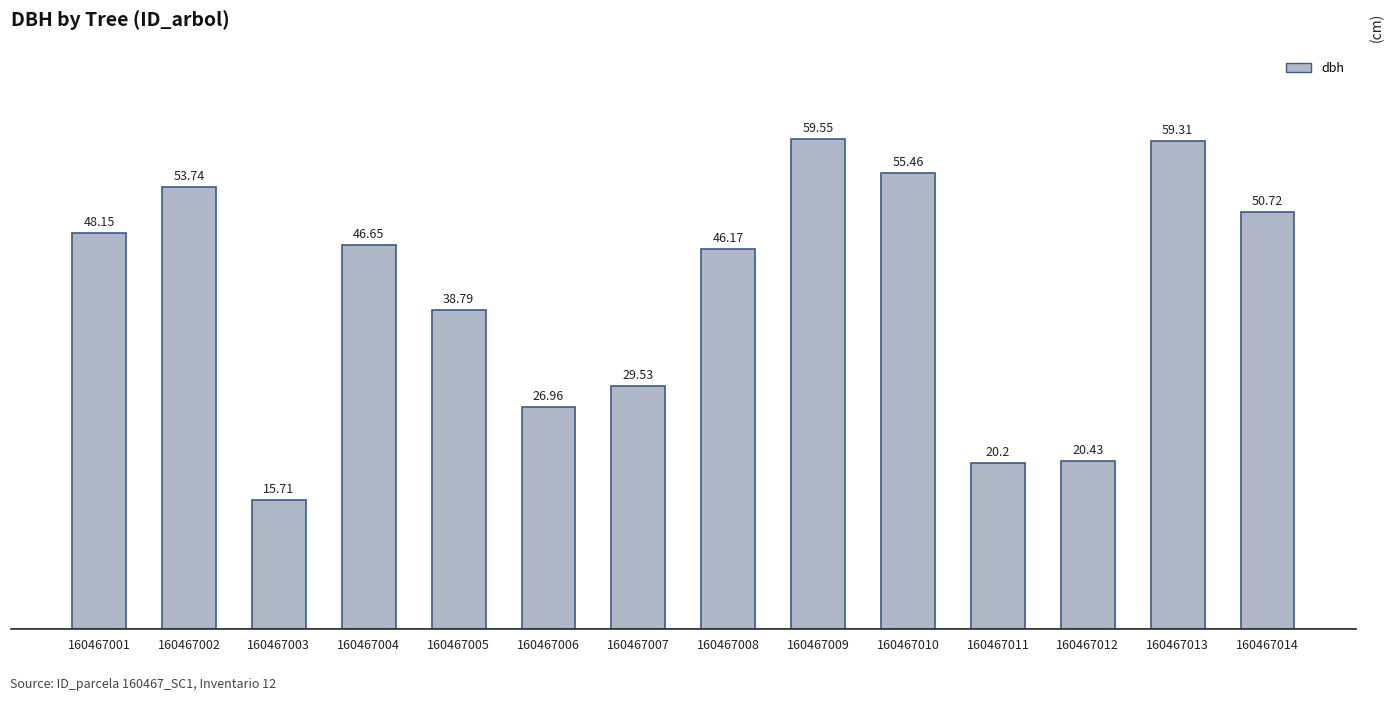

What is the change in value from 160467005 to 160467013?

+20.5